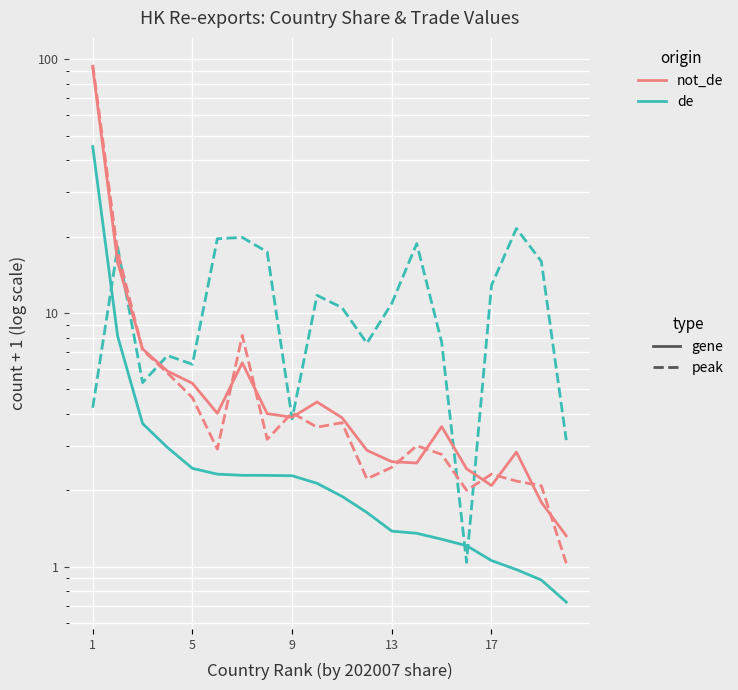

Is the value of not_de gene at 11 greater than the value of de gene at 9?

No